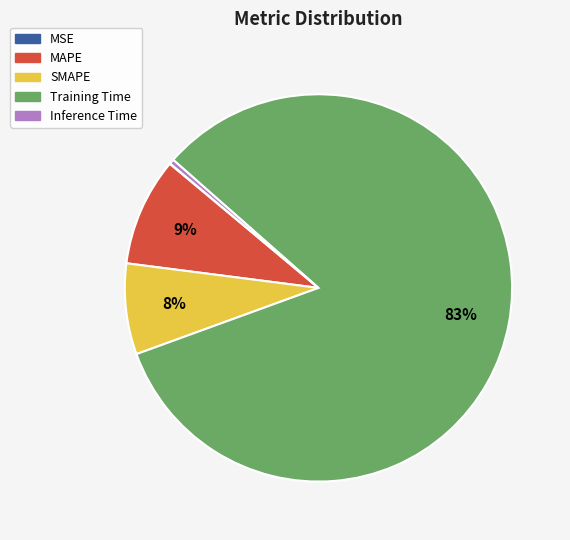

The Inference Time slice represents 0% of the pie. True or false?

True